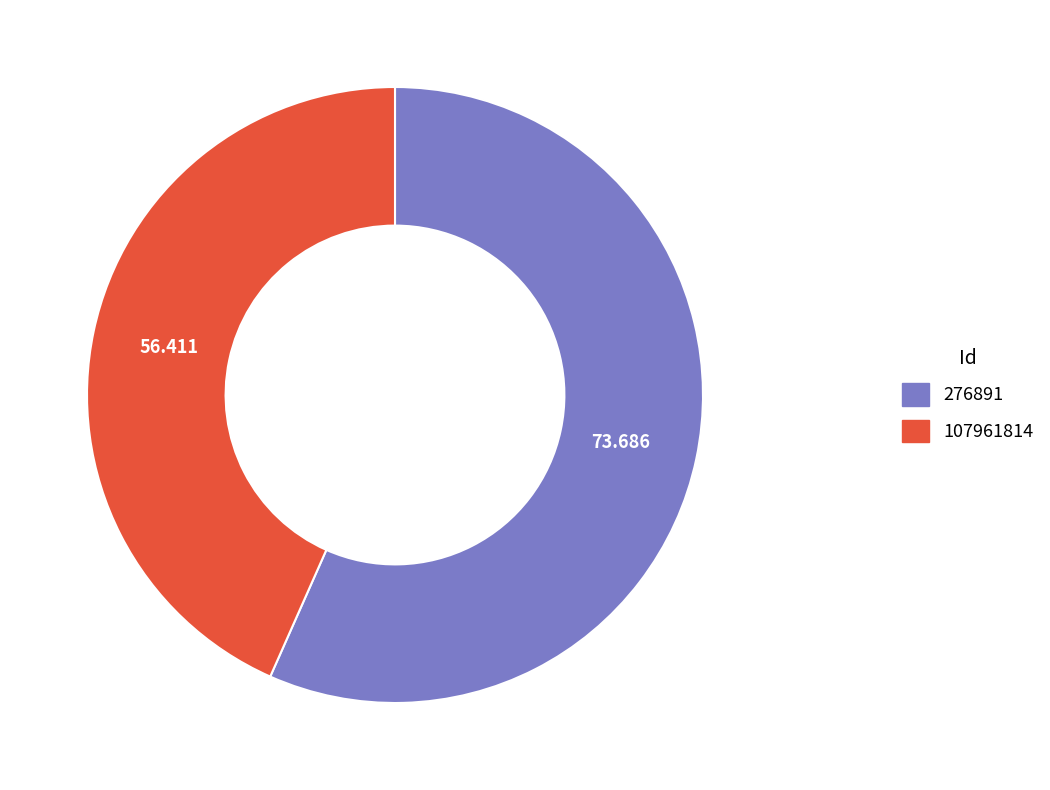

Is it true that 107961814 is 52% of the pie?

False